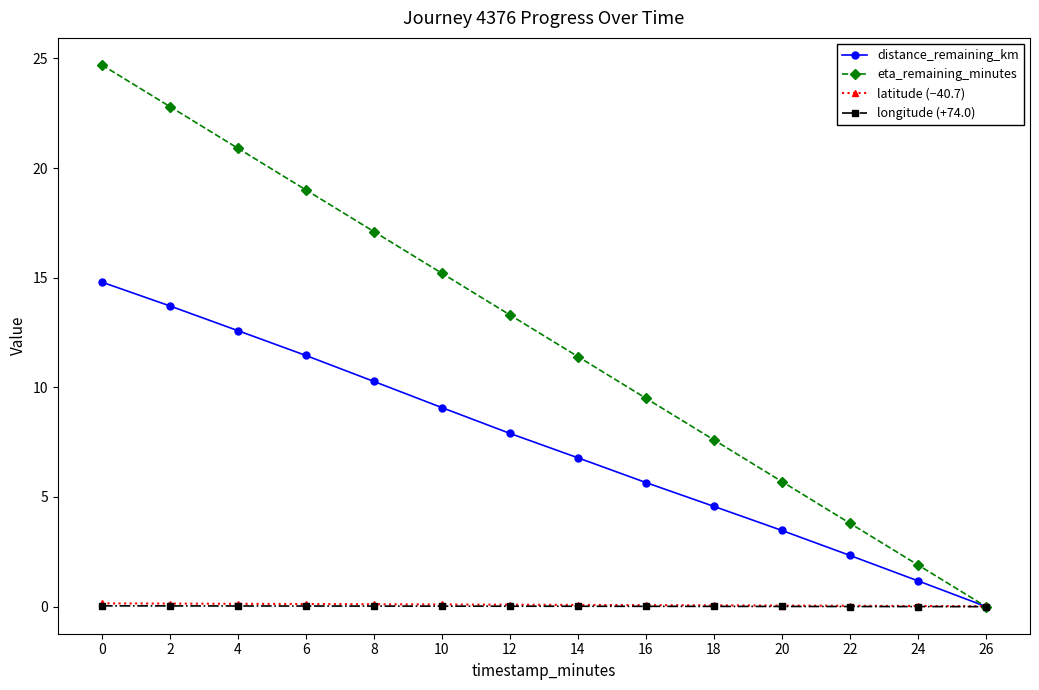

Which series has the widest spread of values?

eta_remaining_minutes